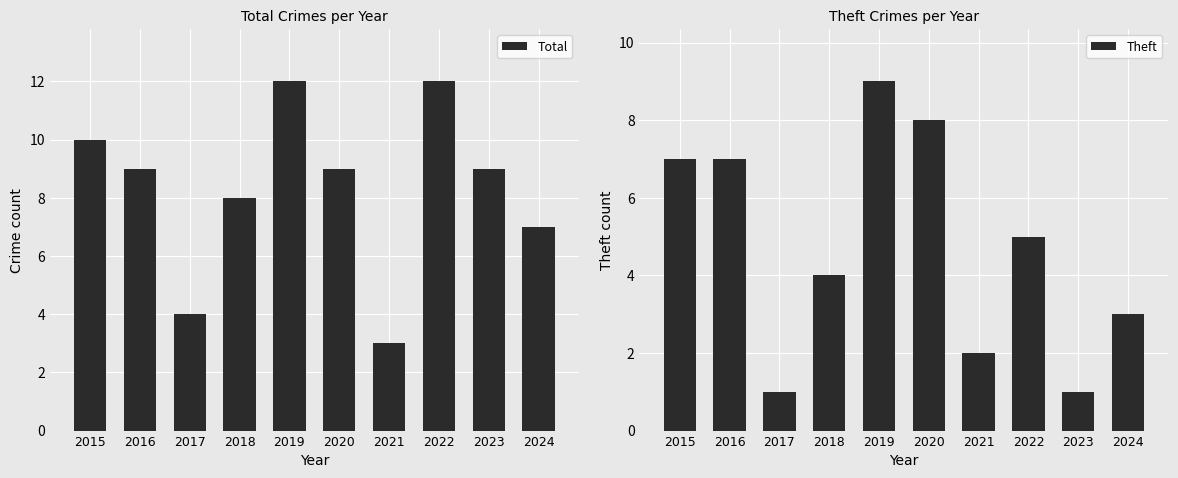

Which category has the lowest value in the Total series?

2021